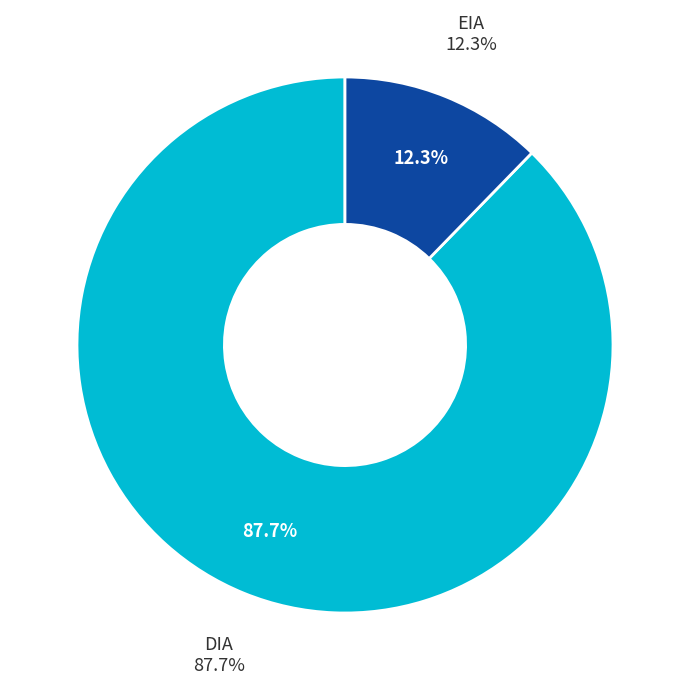

To the nearest percent, what percentage of the pie is DIA?

88%